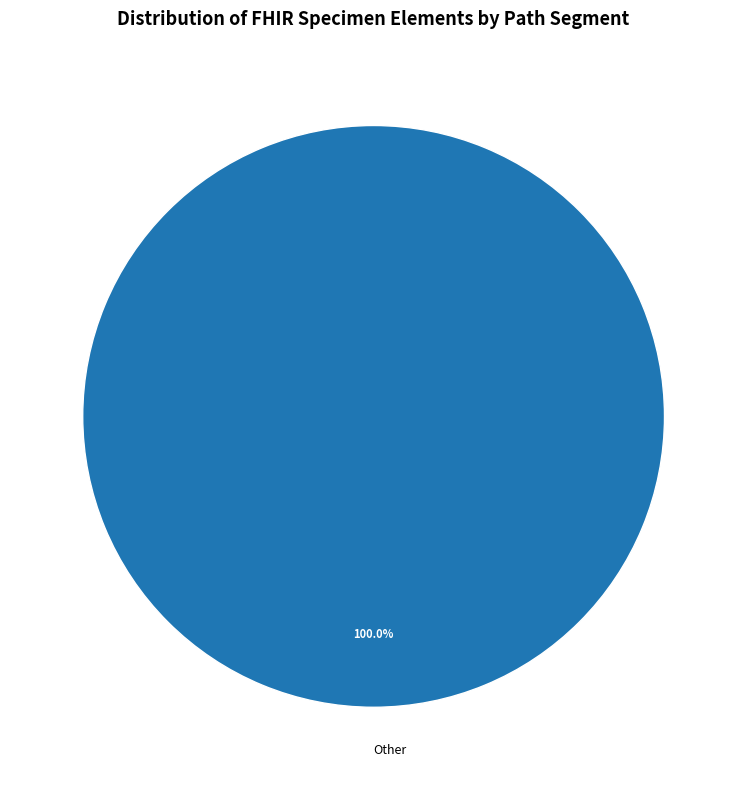

Rank the categories by value from lowest to highest.

Other